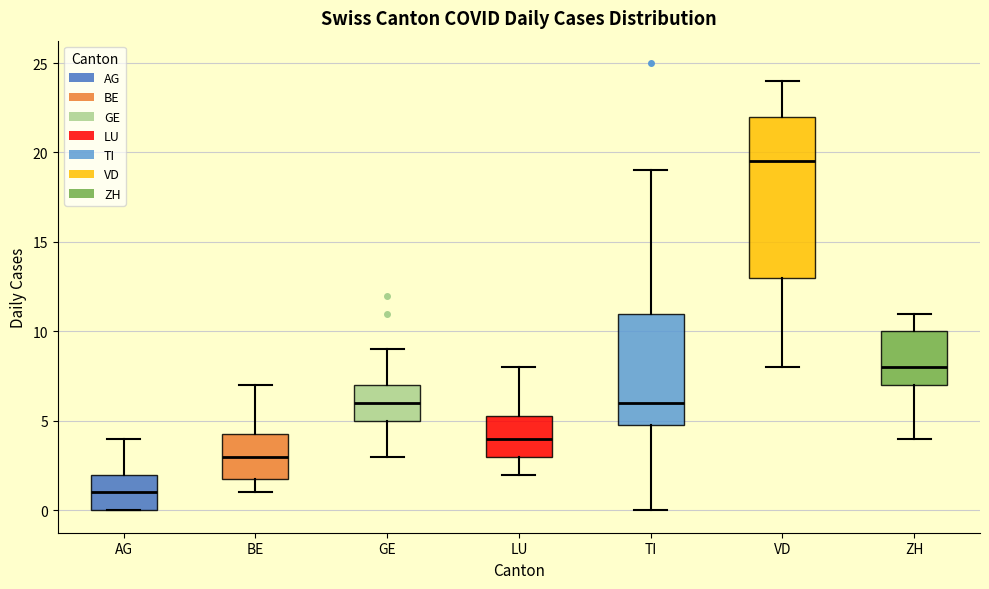

Which box is the tallest, from its lower edge to its upper edge?

VD